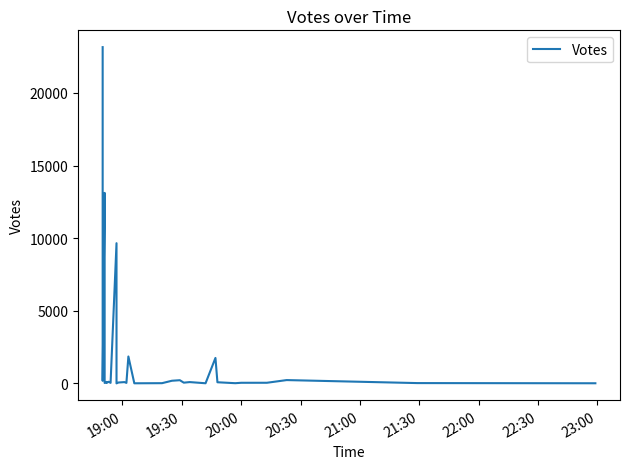

How many interior local peaks (higher than both neighbors) does the data have?

10